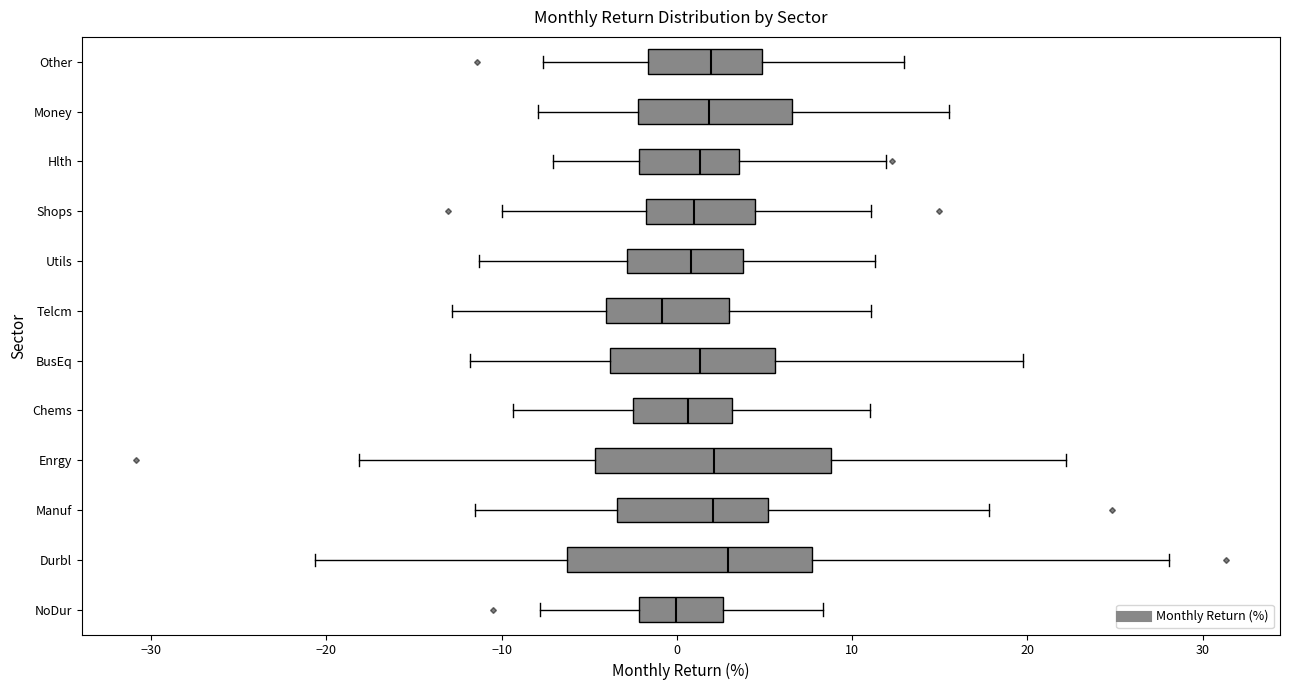

Where does the median line of the box for Enrgy sit on the x-axis? The values are not printed on the chart, so give them approximately, as read against the axis.

2